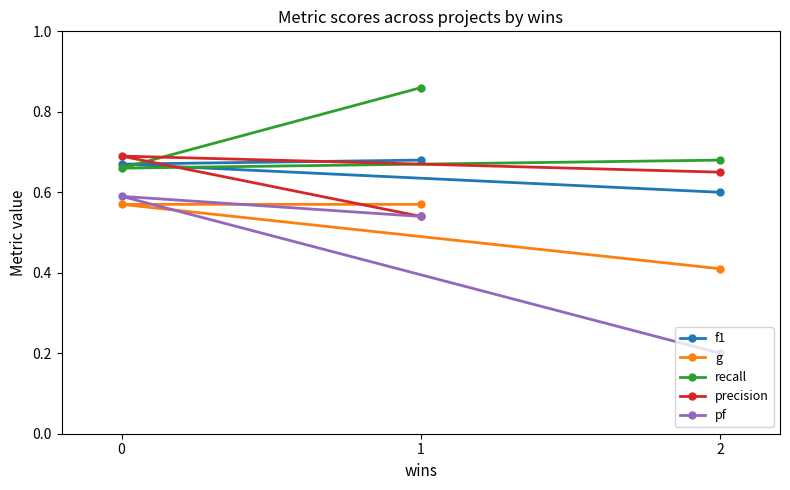

Is it true that g equals 0.9 at 1?

False